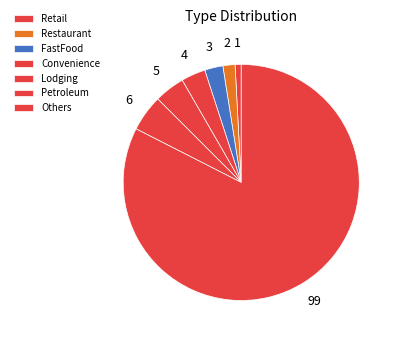

Count the number of slices in the pie.

7